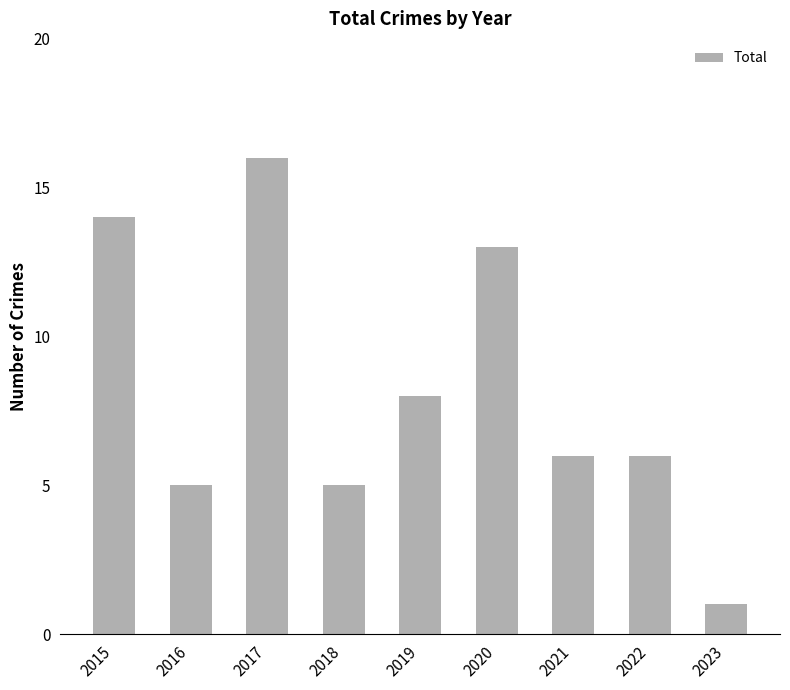

How many distinct data groups are displayed?

1